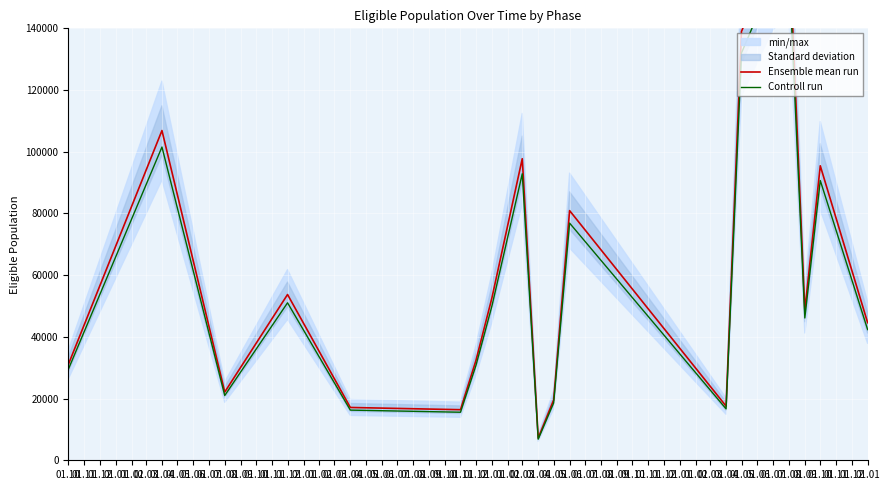

What is the label of the 7th point from the left?

01.12